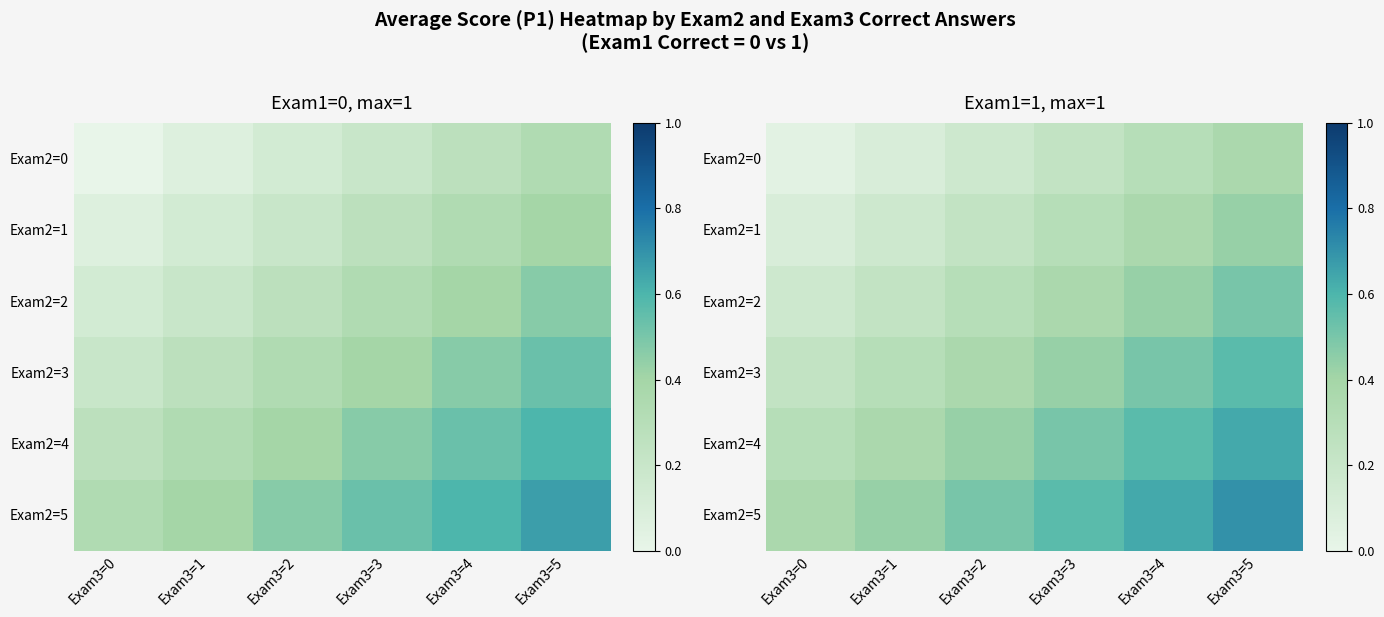

At which label does Exam2=0 reach its minimum?

Exam3=0